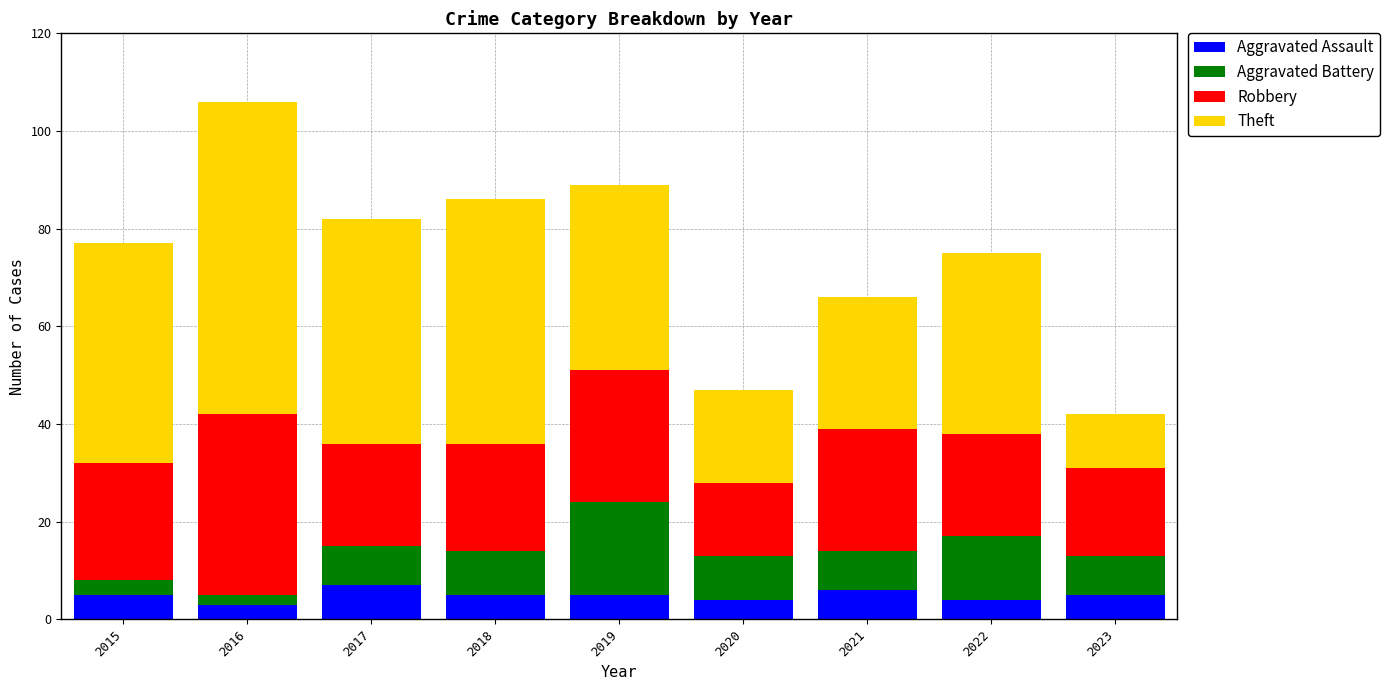

What is the total value across all series at 2018?

86